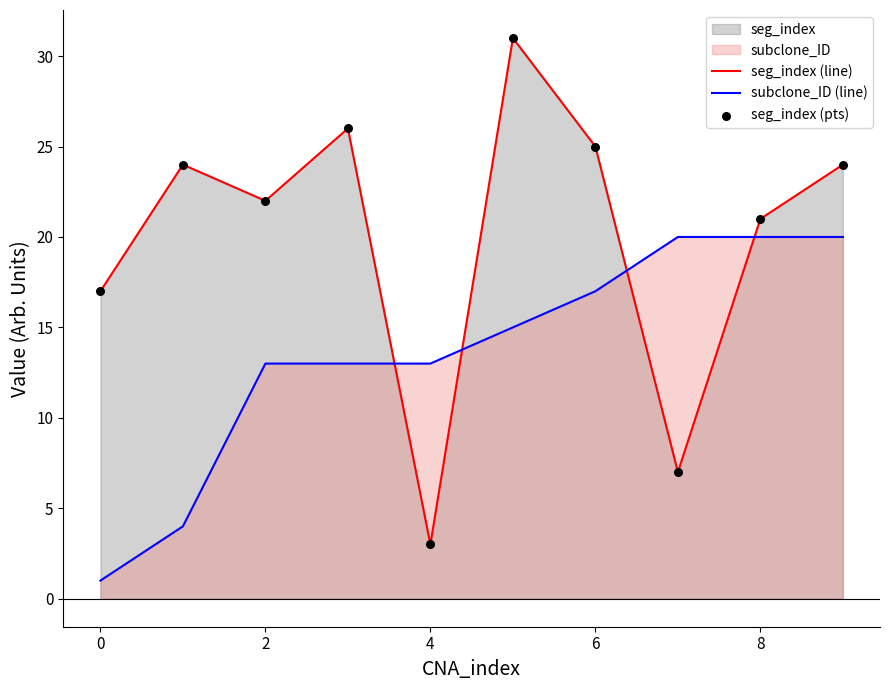

Which series has the largest total across all categories?

seg_index (line)